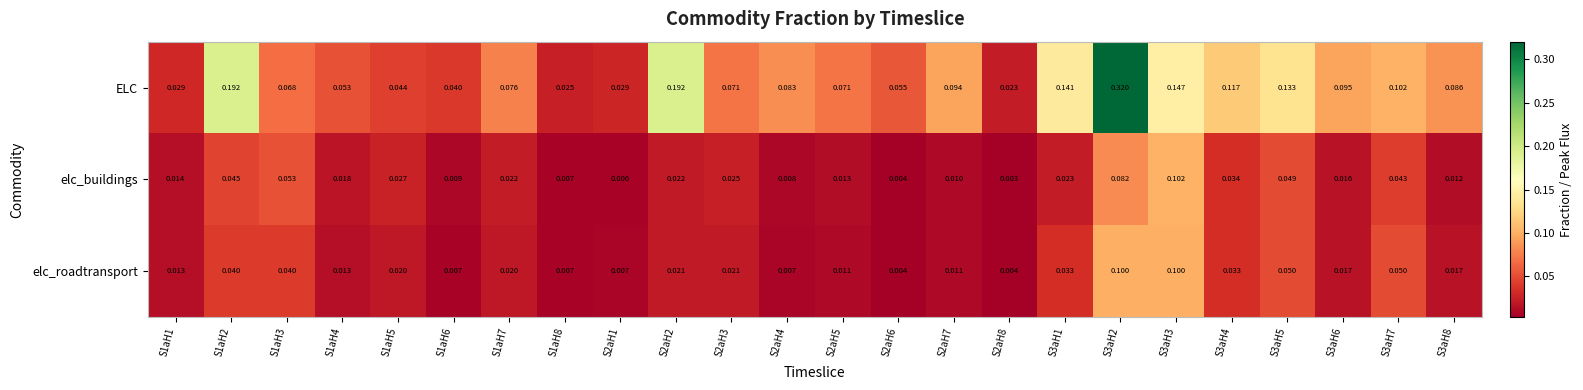

List the series in order of their peak value, lowest first.

elc_roadtransport, elc_buildings, ELC